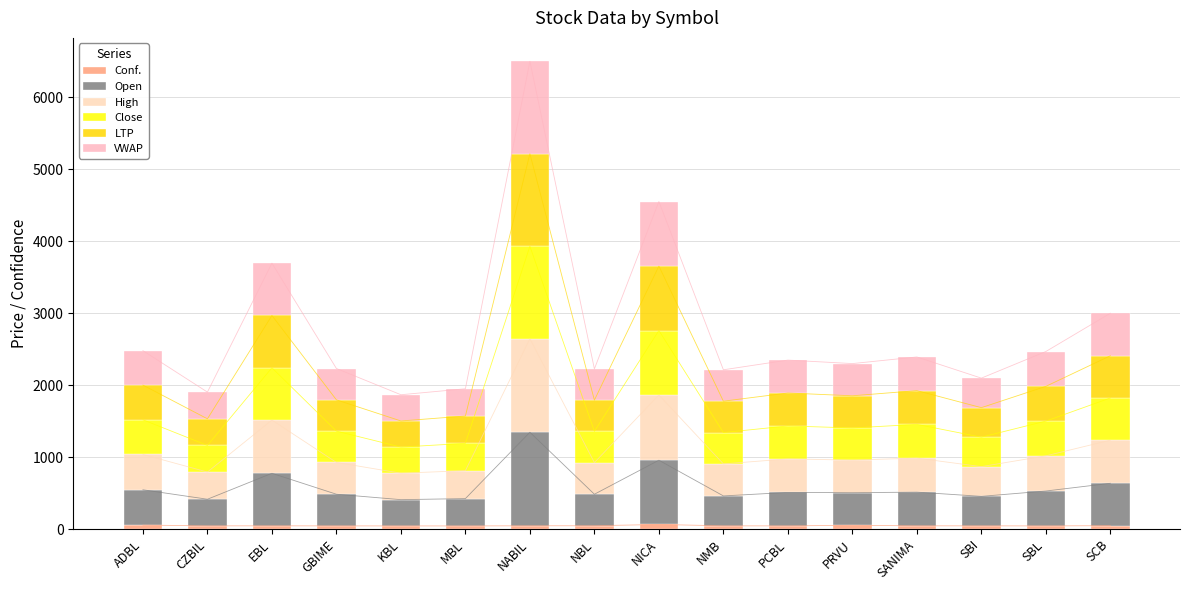

Reading left to right, what are all the values shown in this chart?

Conf.: ADBL=54.2	CZBIL=43.9	EBL=44.2	GBIME=43.5	KBL=42.9	MBL=42.7	NABIL=44.9	NBL=45.3	NICA=63.0	NMB=44.0	PCBL=43.6	PRVU=52.0	SANIMA=44.4	SBI=44.0	SBL=43.0	SCB=46.5
Open: ADBL=491.0	CZBIL=370.0	EBL=730.0	GBIME=440.0	KBL=365.0	MBL=380.0	NABIL=1300.0	NBL=438.0	NICA=893.0	NMB=416.0	PCBL=465.0	PRVU=453.0	SANIMA=468.0	SBI=410.0	SBL=485.0	SCB=589.0
High: ADBL=491.0	CZBIL=378.0	EBL=740.0	GBIME=442.0	KBL=368.0	MBL=388.0	NABIL=1300.0	NBL=440.0	NICA=907.0	NMB=445.0	PCBL=466.0	PRVU=453.0	SANIMA=473.0	SBI=413.0	SBL=489.0	SCB=599.0
Close: ADBL=482.0	CZBIL=370.0	EBL=727.0	GBIME=435.0	KBL=363.0	MBL=380.0	NABIL=1286.0	NBL=434.0	NICA=896.0	NMB=436.0	PCBL=458.0	PRVU=447.0	SANIMA=469.0	SBI=410.0	SBL=483.0	SCB=587.0
LTP: ADBL=482.0	CZBIL=370.0	EBL=727.0	GBIME=435.0	KBL=363.0	MBL=380.0	NABIL=1286.0	NBL=434.0	NICA=896.0	NMB=436.0	PCBL=458.0	PRVU=447.0	SANIMA=469.0	SBI=410.0	SBL=483.0	SCB=587.0
VWAP: ADBL=478.8	CZBIL=371.2	EBL=727.4	GBIME=435.7	KBL=364.5	MBL=378.8	NABIL=1285.3	NBL=434.3	NICA=897.5	NMB=436.4	PCBL=457.6	PRVU=447.6	SANIMA=468.3	SBI=410.4	SBL=484.2	SCB=591.2